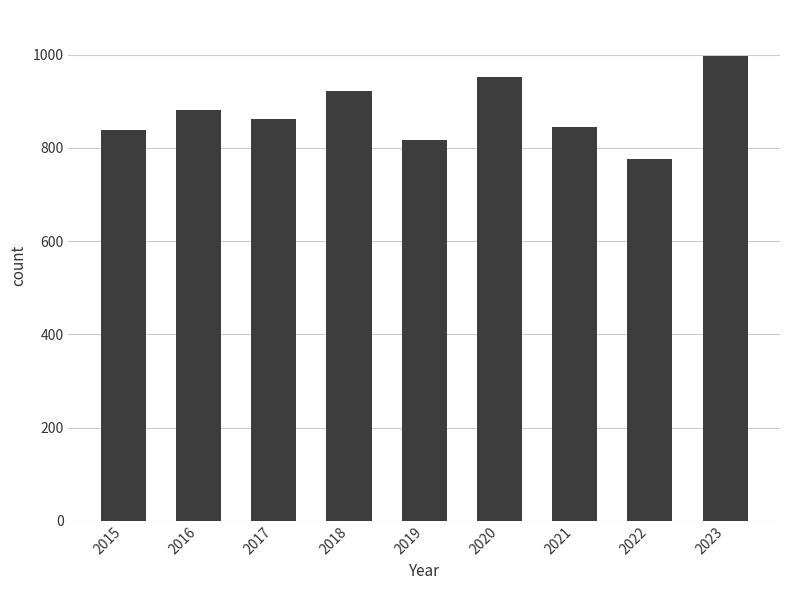

Reading left to right, extract all data points from this chart.

2015=839	2016=881	2017=862	2018=922	2019=816	2020=951	2021=845	2022=776	2023=996